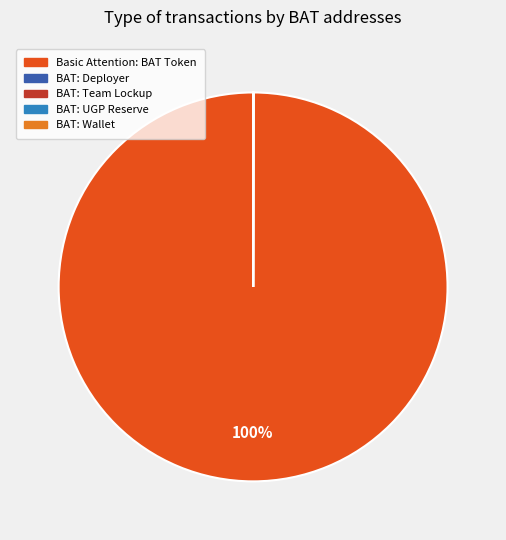

Does any single category account for the majority?

Yes